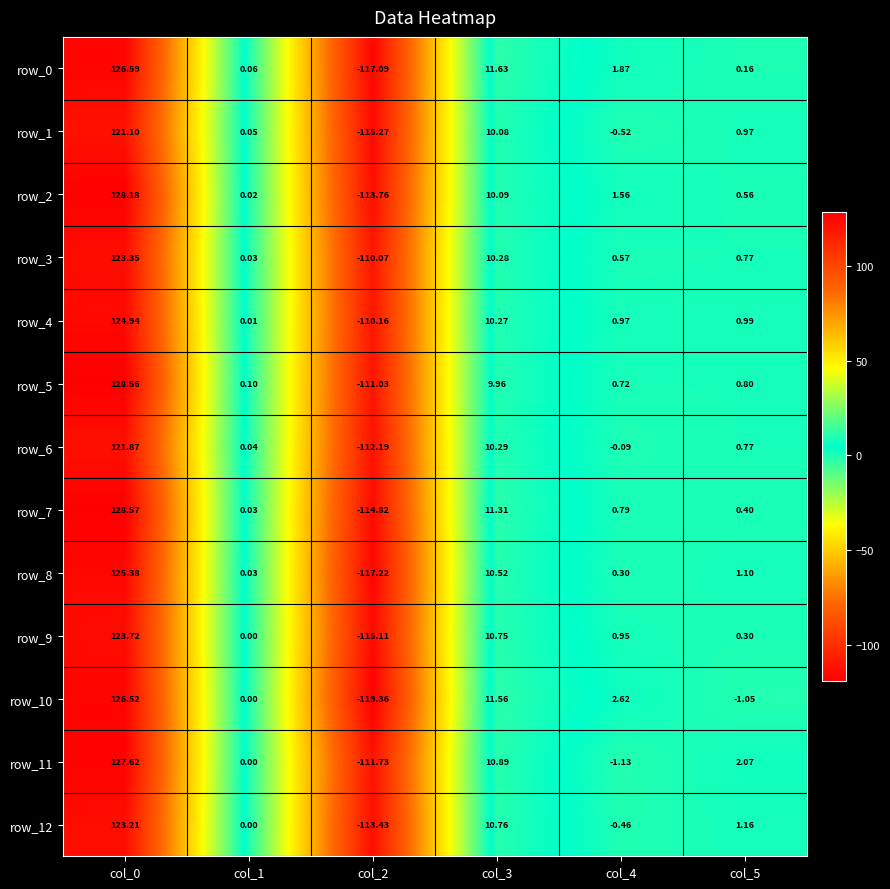

Is the value of row_10 at col_5 greater than the value of row_3 at col_1?

No